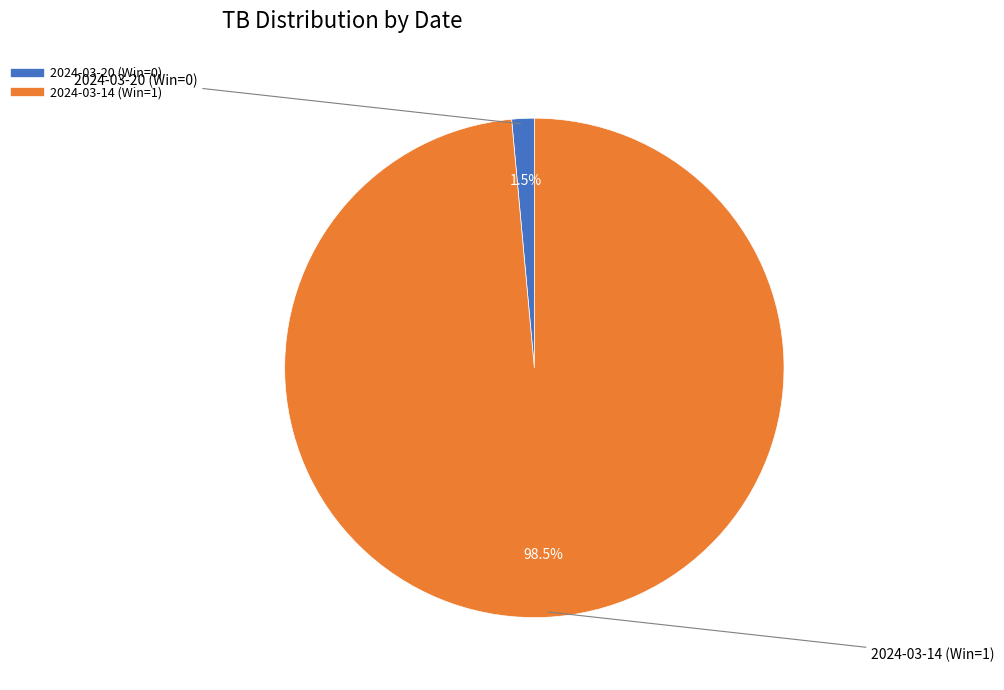

Does any single category account for the majority?

Yes